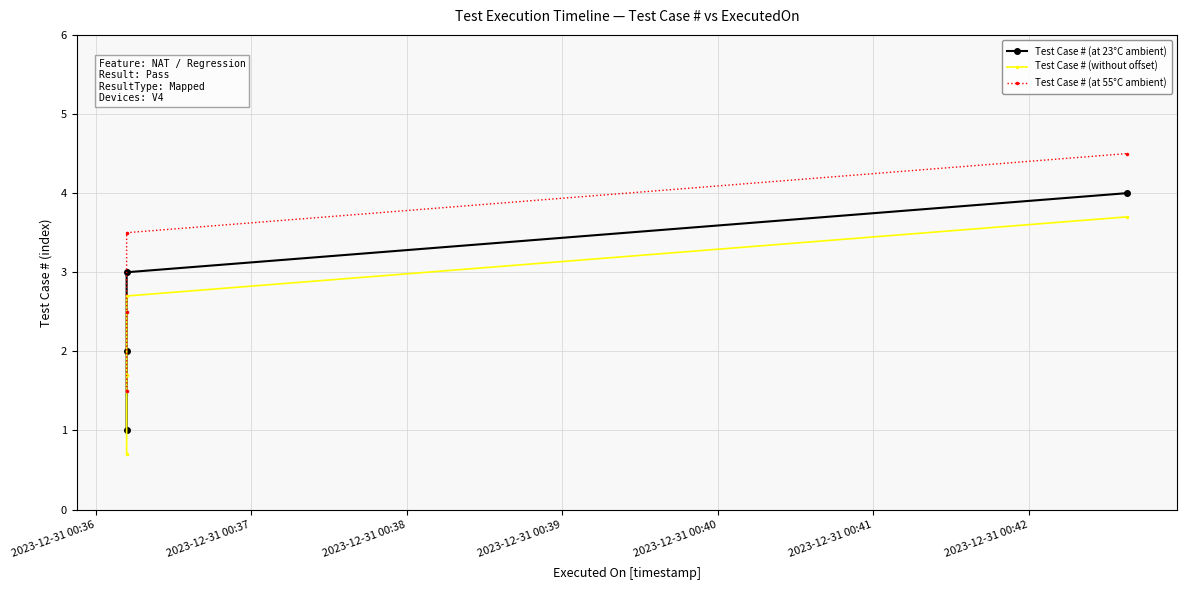

Which series has the largest total across all categories?

Test Case # (at 55°C ambient)